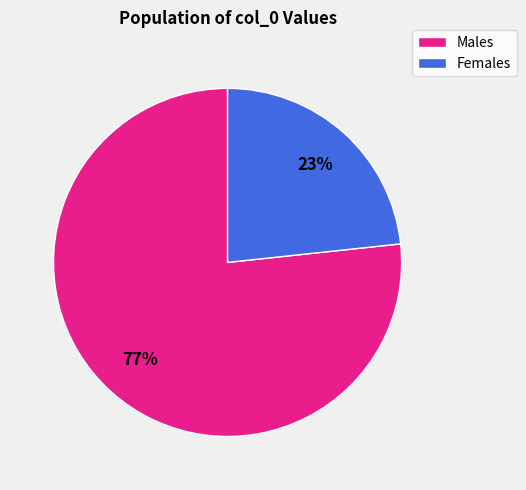

To the nearest percent, what is the average slice percentage?

50%